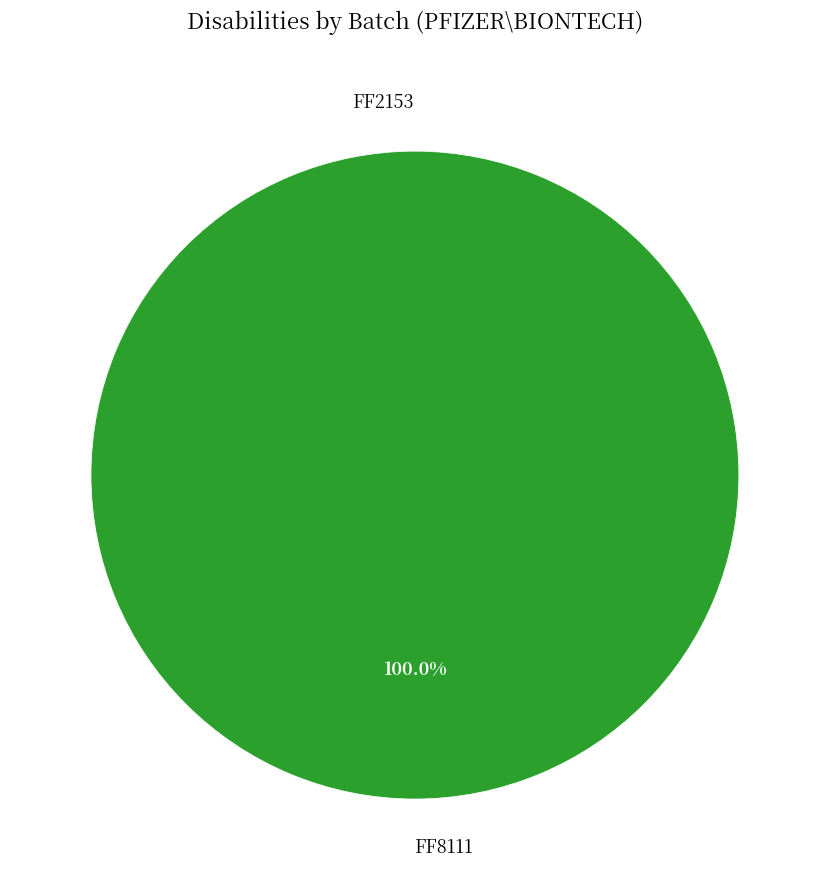

How many segments does this pie chart have?

2